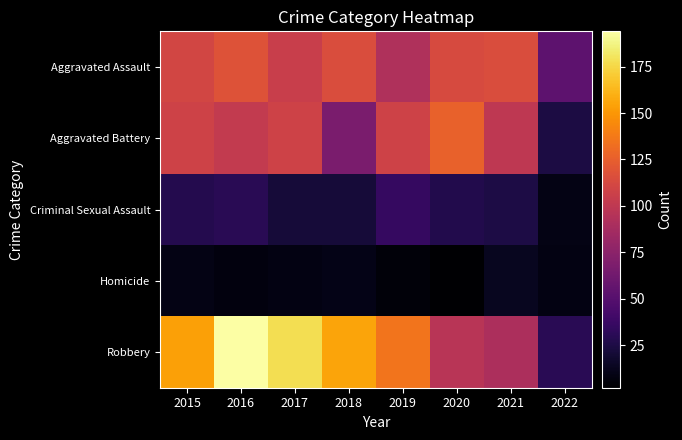

Reading left to right, list all the values displayed in this chart.

Aggravated Assault: 2015=110	2016=118	2017=105	2018=115	2019=92	2020=113	2021=115	2022=53
Aggravated Battery: 2015=108	2016=102	2017=108	2018=67	2019=108	2020=126	2021=100	2022=24
Criminal Sexual Assault: 2015=28	2016=30	2017=21	2018=21	2019=35	2020=27	2021=25	2022=9
Homicide: 2015=9	2016=7	2017=8	2018=10	2019=5	2020=2	2021=13	2022=8
Robbery: 2015=154	2016=194	2017=178	2018=155	2019=135	2020=97	2021=91	2022=30